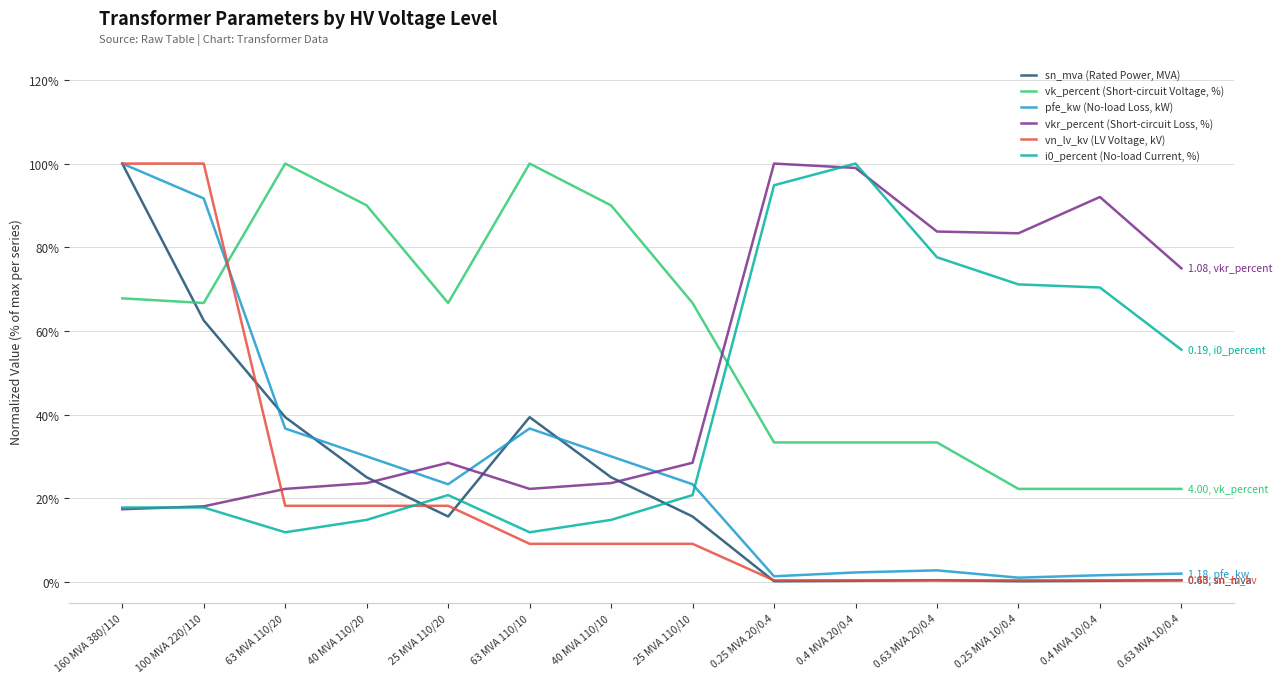

How many interior local valleys does the sn_mva (Rated Power, MVA) series have?

3